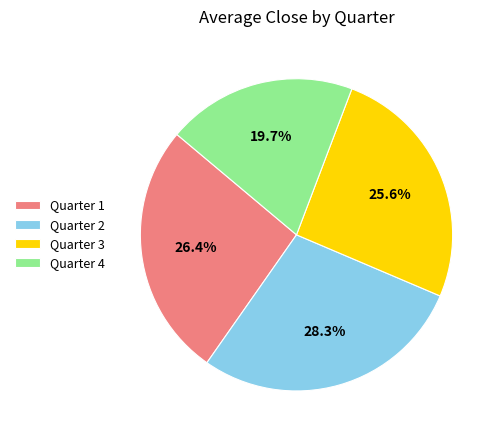

What is the total percentage of Quarter 1 and Quarter 2?

54.7%